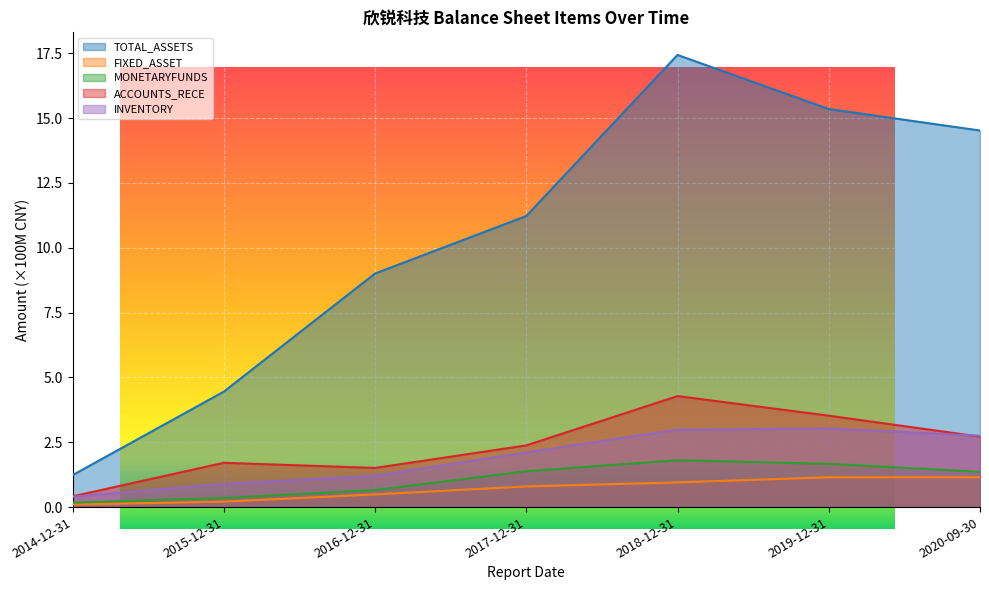

True or false: ACCOUNTS_RECE and TOTAL_ASSETS intersect in this chart.

False